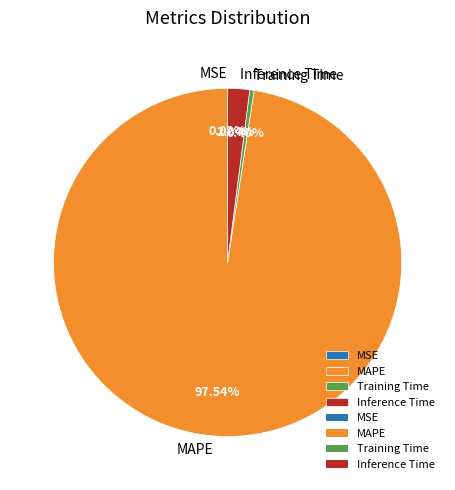

Does any single category account for the majority?

Yes